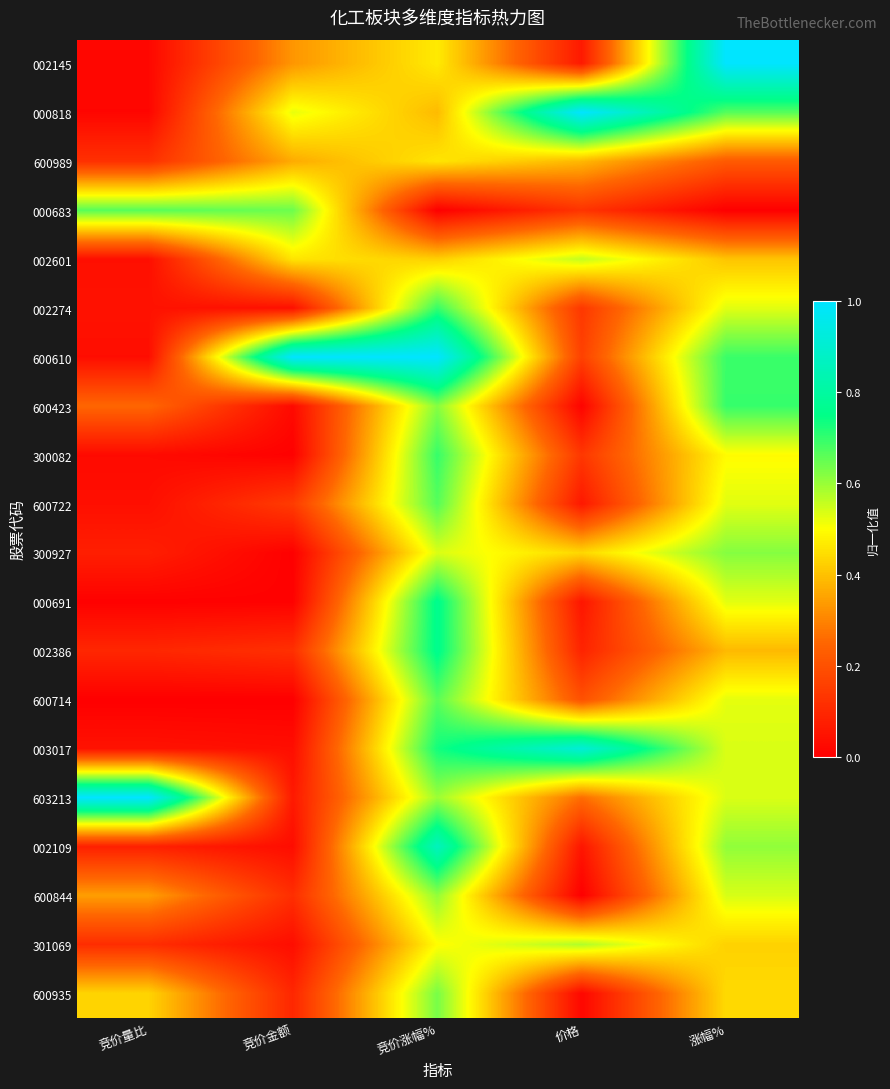

What is the total value across all series at 价格?

5.2